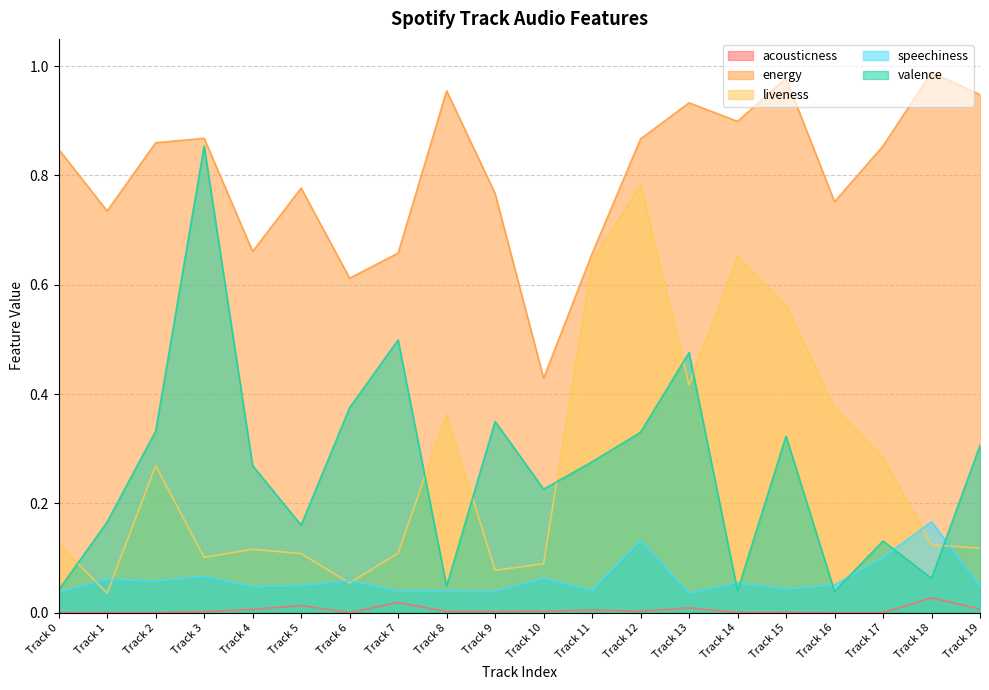

Reading left to right, list all the values displayed in this chart.

acousticness: Track 0=0.0	Track 1=0.0	Track 2=0.0	Track 3=0.0	Track 4=0.0	Track 5=0.0	Track 6=0.0	Track 7=0.0	Track 8=0.0	Track 9=0.0	Track 10=0.0	Track 11=0.0	Track 12=0.0	Track 13=0.0	Track 14=0.0	Track 15=0.0	Track 16=0.0	Track 17=0.0	Track 18=0.0	Track 19=0.0
energy: Track 0=0.8	Track 1=0.7	Track 2=0.9	Track 3=0.9	Track 4=0.7	Track 5=0.8	Track 6=0.6	Track 7=0.7	Track 8=1.0	Track 9=0.8	Track 10=0.4	Track 11=0.7	Track 12=0.9	Track 13=0.9	Track 14=0.9	Track 15=1.0	Track 16=0.8	Track 17=0.9	Track 18=1.0	Track 19=0.9
liveness: Track 0=0.1	Track 1=0.0	Track 2=0.3	Track 3=0.1	Track 4=0.1	Track 5=0.1	Track 6=0.1	Track 7=0.1	Track 8=0.4	Track 9=0.1	Track 10=0.1	Track 11=0.6	Track 12=0.8	Track 13=0.4	Track 14=0.7	Track 15=0.6	Track 16=0.4	Track 17=0.3	Track 18=0.1	Track 19=0.1
speechiness: Track 0=0.0	Track 1=0.1	Track 2=0.1	Track 3=0.1	Track 4=0.0	Track 5=0.0	Track 6=0.1	Track 7=0.0	Track 8=0.0	Track 9=0.0	Track 10=0.1	Track 11=0.0	Track 12=0.1	Track 13=0.0	Track 14=0.1	Track 15=0.0	Track 16=0.1	Track 17=0.1	Track 18=0.2	Track 19=0.0
valence: Track 0=0.0	Track 1=0.2	Track 2=0.3	Track 3=0.9	Track 4=0.3	Track 5=0.2	Track 6=0.4	Track 7=0.5	Track 8=0.0	Track 9=0.3	Track 10=0.2	Track 11=0.3	Track 12=0.3	Track 13=0.5	Track 14=0.0	Track 15=0.3	Track 16=0.0	Track 17=0.1	Track 18=0.1	Track 19=0.3